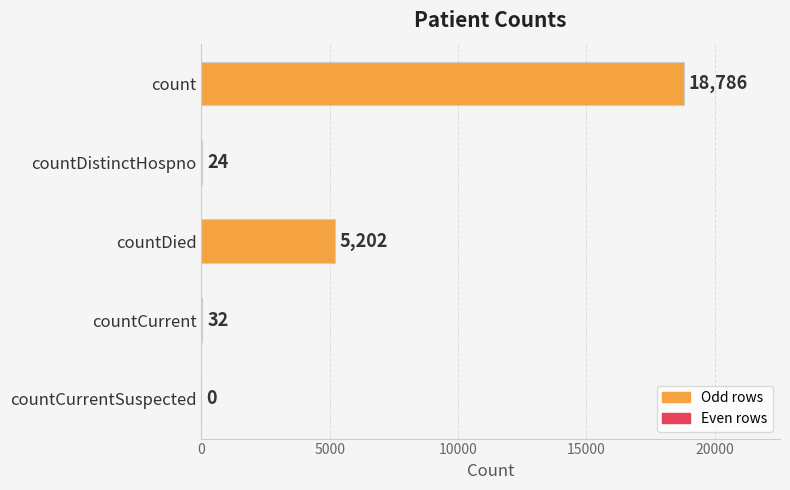

What is the sum of all values?

24044